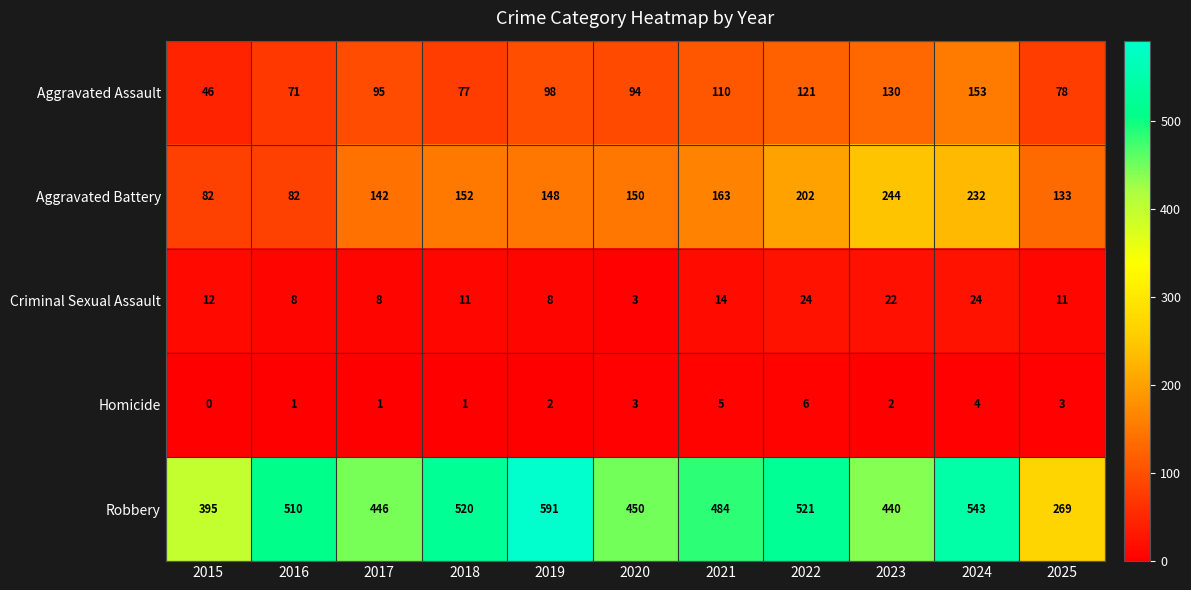

Which series changed the most between 2015 and 2023?

Aggravated Battery